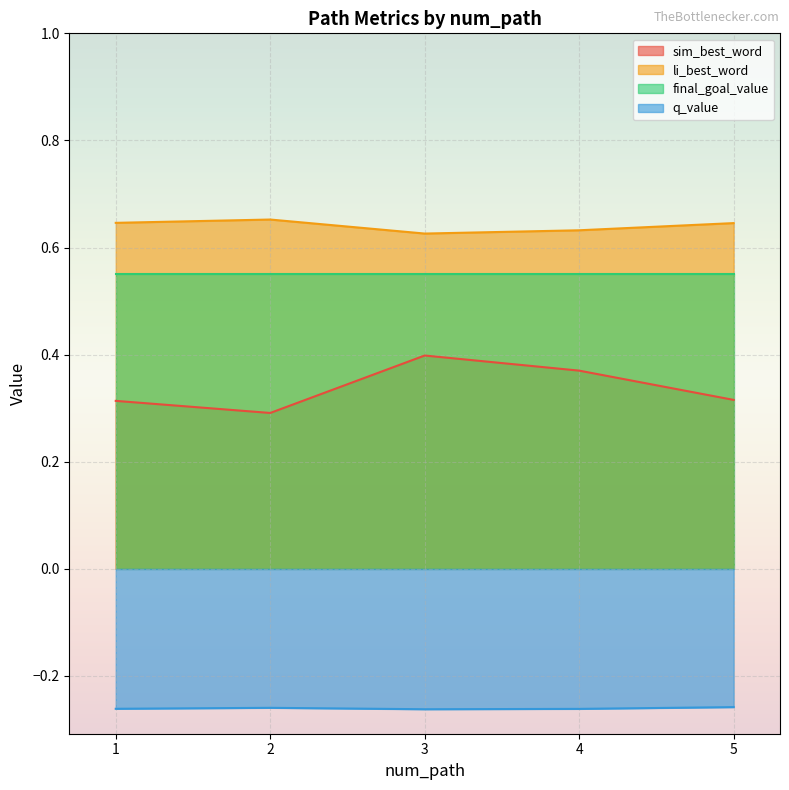

Which series has the largest total across all categories?

li_best_word